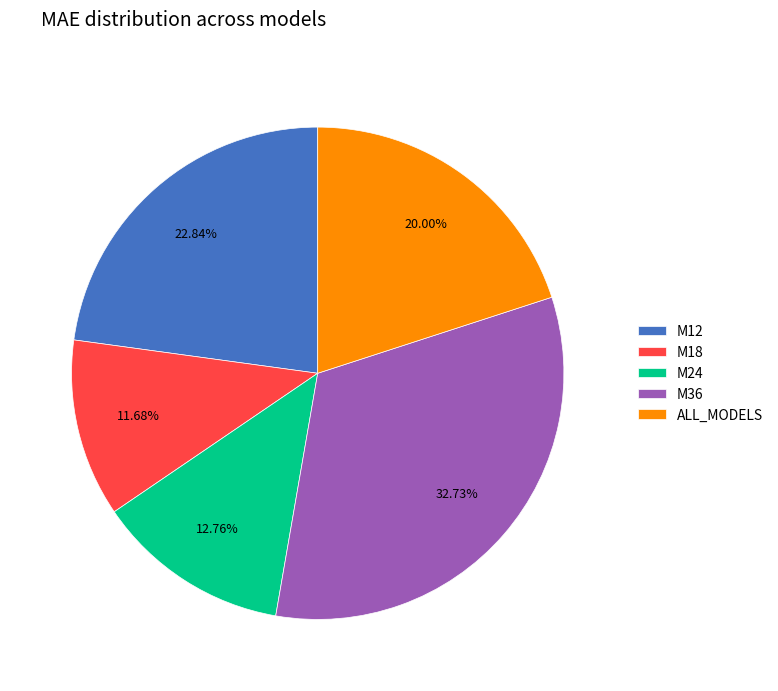

Which slice is the smallest?

M18